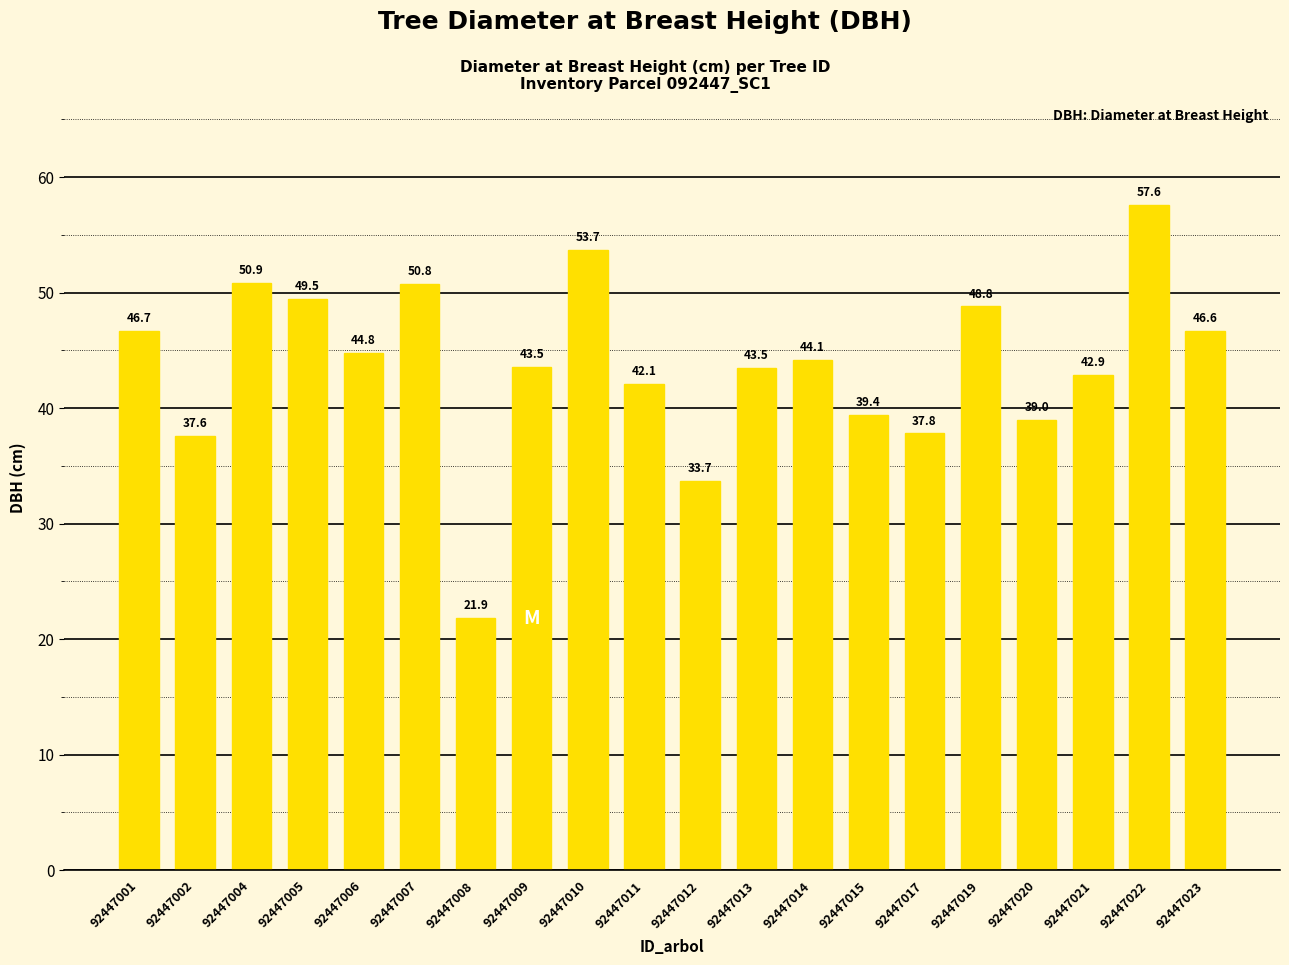

Approximately how many times larger is the value at 92447015 compared to 92447011?

0.9